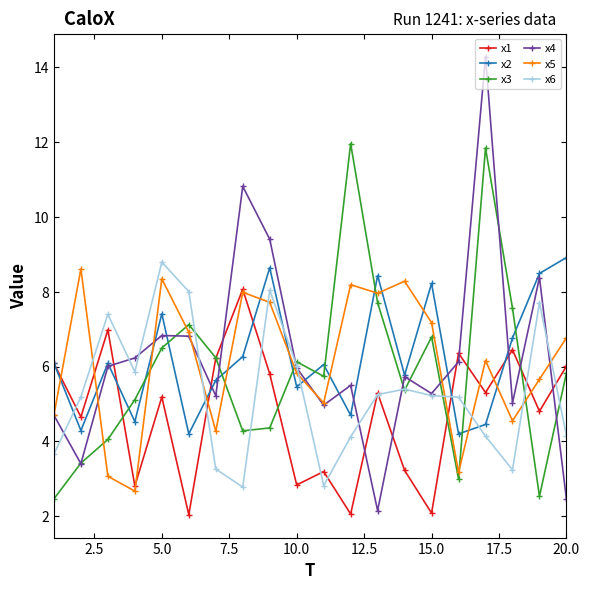

What is the minimum value shown in the chart?

2.0